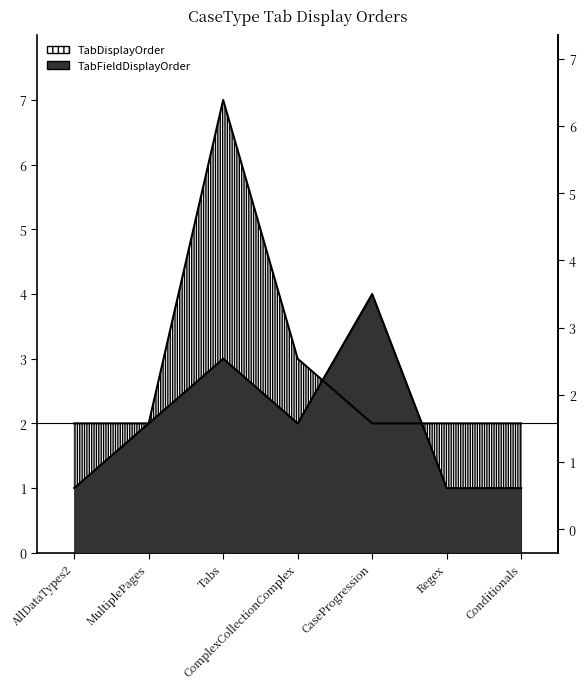

Reading left to right, transcribe all the data shown in this chart.

TabDisplayOrder: AllDataTypes2=2	MultiplePages=2	Tabs=7	ComplexCollectionComplex=3	CaseProgression=2	Regex=2	Conditionals=2
TabFieldDisplayOrder: AllDataTypes2=1	MultiplePages=2	Tabs=3	ComplexCollectionComplex=2	CaseProgression=4	Regex=1	Conditionals=1